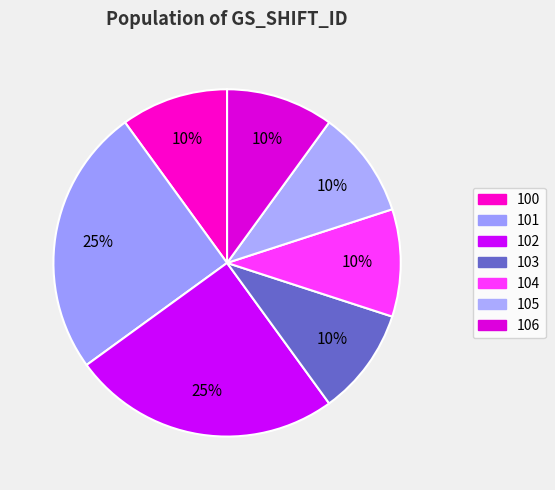

Does any single category account for the majority?

No